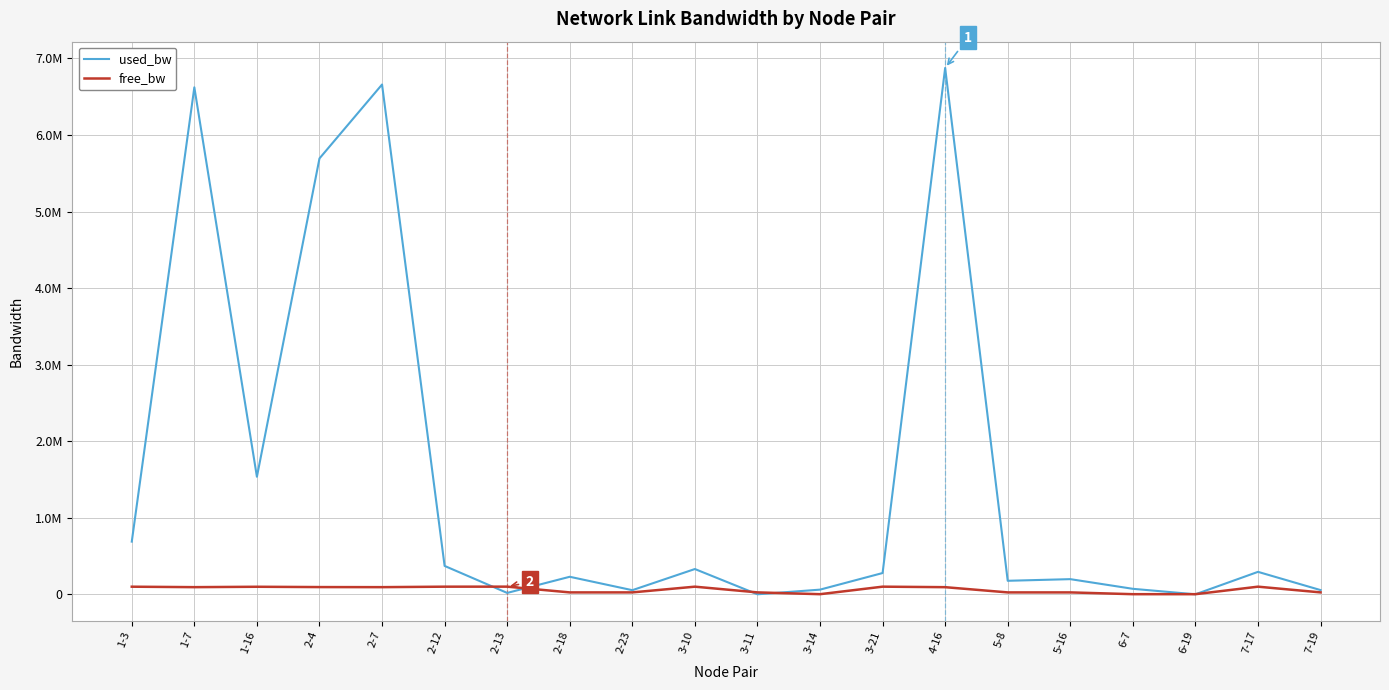

Where is used_bw nearest to the value 3437691?

1-16